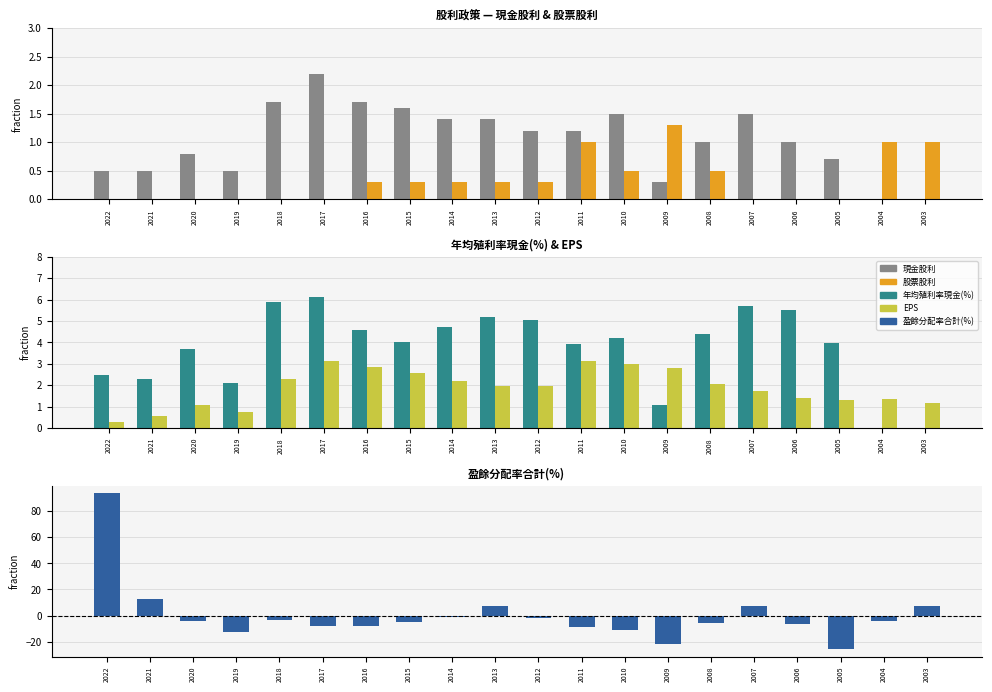

What is the value of the 年均殖利率現金(%) bar at the 2nd from the left?

2.3